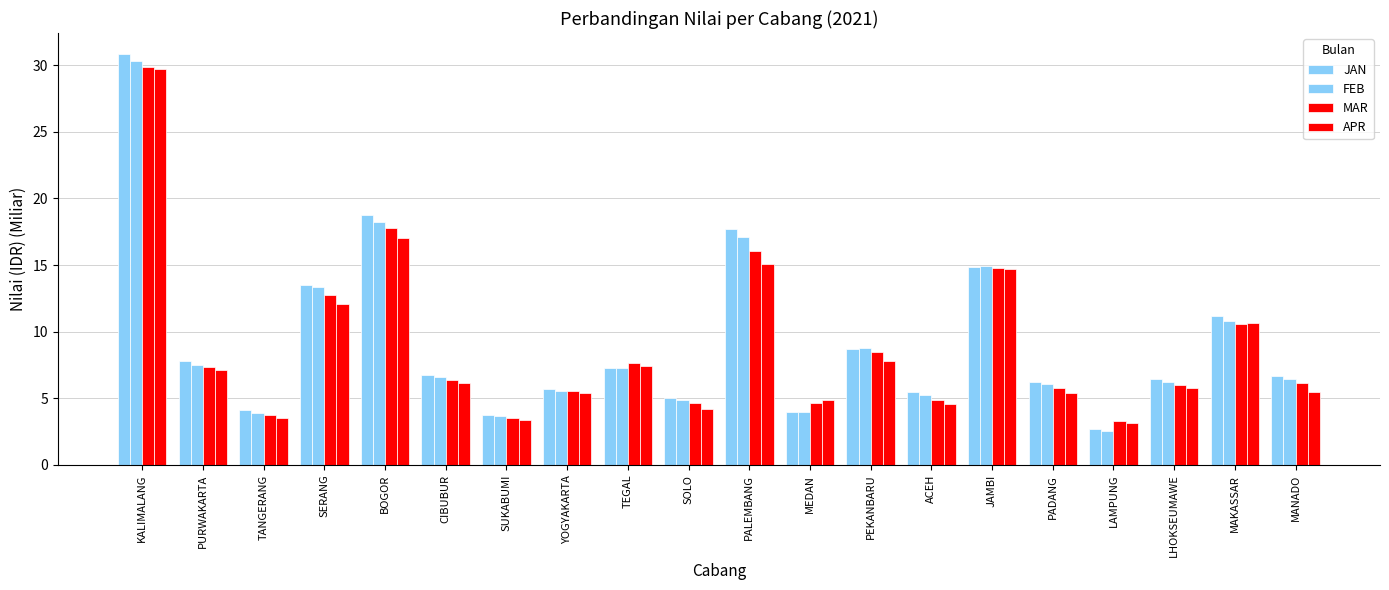

At which category is the sum across all series the highest?

KALIMALANG